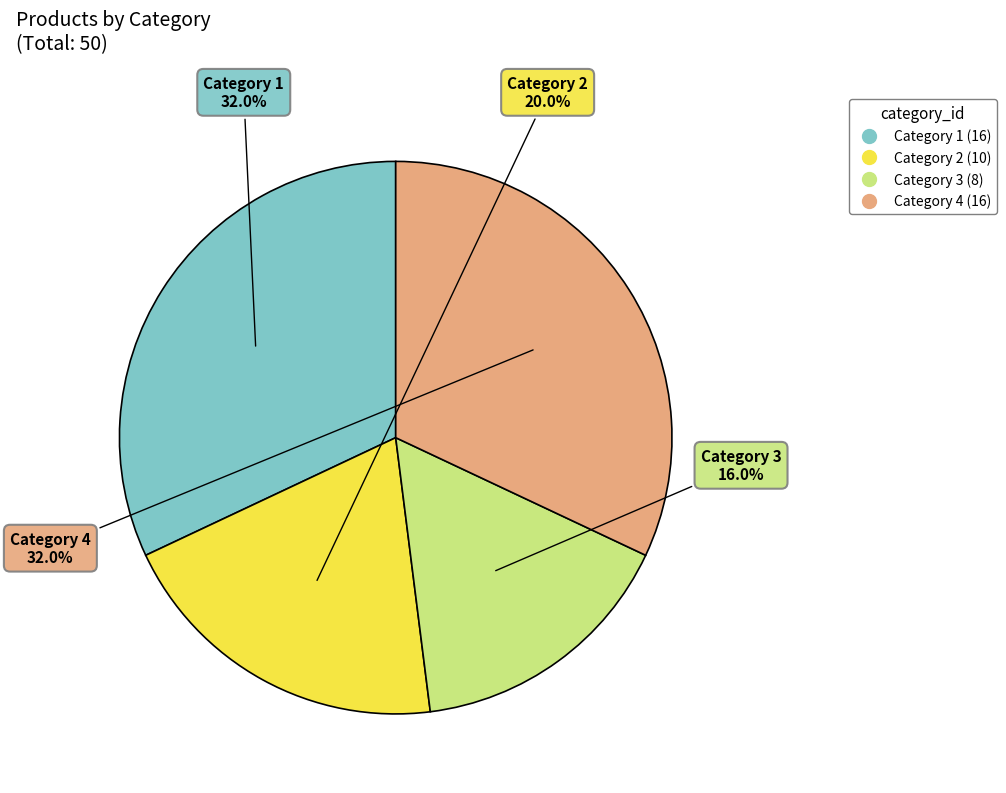

Approximately how many times larger is the value at Category 3 compared to Category 1?

0.5